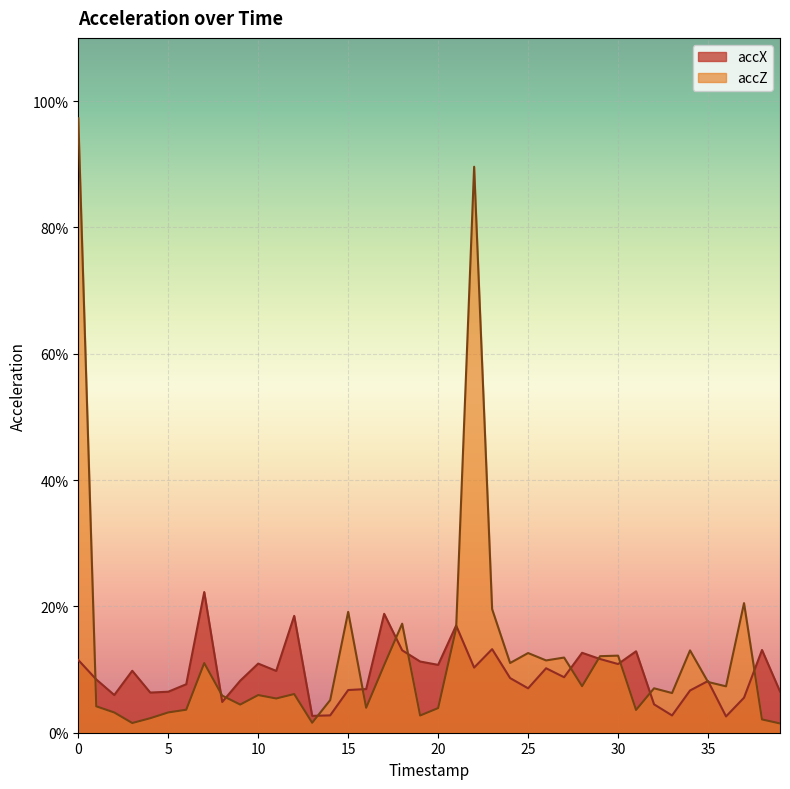

Reading left to right, list all the values displayed in this chart.

accX: 0=0.1	1=0.1	2=0.1	3=0.1	4=0.1	5=0.1	6=0.1	7=0.2	8=0.0	9=0.1	10=0.1	11=0.1	12=0.2	13=0.0	14=0.0	15=0.1	16=0.1	17=0.2	18=0.1	19=0.1	20=0.1	21=0.2	22=0.1	23=0.1	24=0.1	25=0.1	26=0.1	27=0.1	28=0.1	29=0.1	30=0.1	31=0.1	32=0.0	33=0.0	34=0.1	35=0.1	36=0.0	37=0.1	38=0.1	39=0.1
accZ: 0=1.0	1=0.0	2=0.0	3=0.0	4=0.0	5=0.0	6=0.0	7=0.1	8=0.1	9=0.0	10=0.1	11=0.1	12=0.1	13=0.0	14=0.1	15=0.2	16=0.0	17=0.1	18=0.2	19=0.0	20=0.0	21=0.2	22=0.9	23=0.2	24=0.1	25=0.1	26=0.1	27=0.1	28=0.1	29=0.1	30=0.1	31=0.0	32=0.1	33=0.1	34=0.1	35=0.1	36=0.1	37=0.2	38=0.0	39=0.0